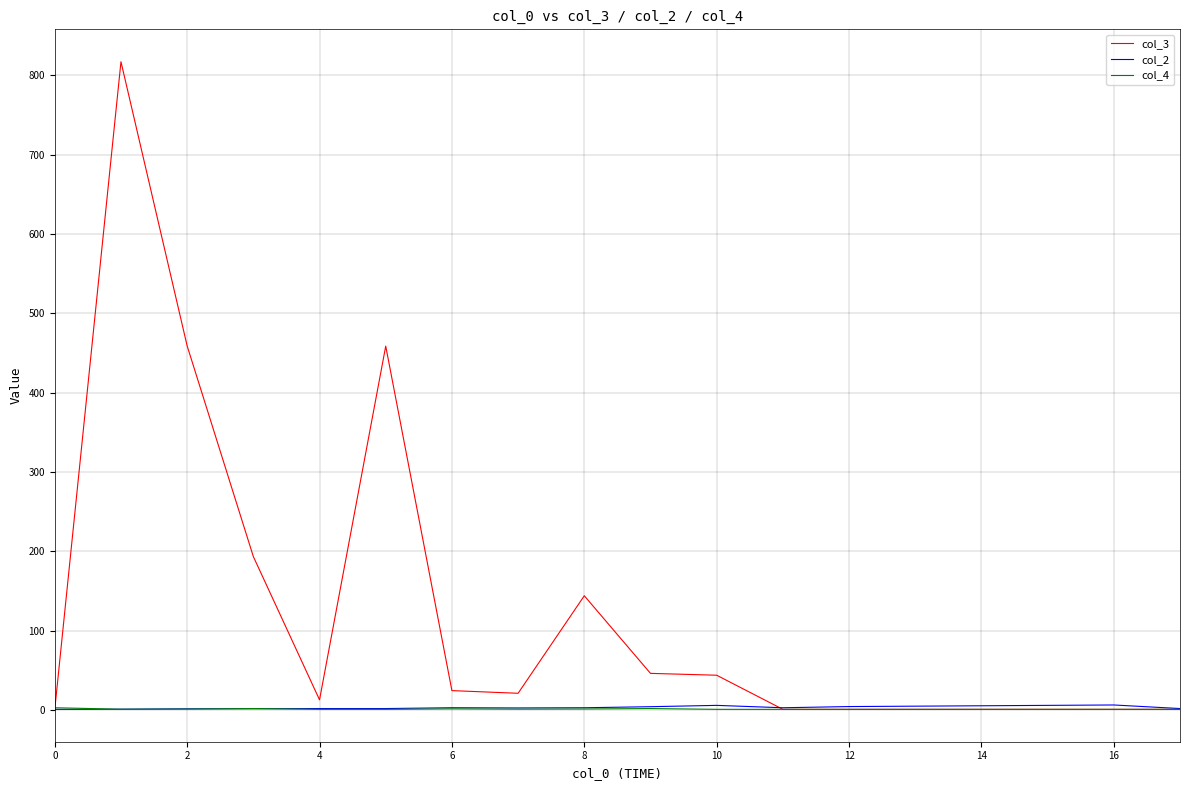

What is the greatest value displayed?

817.2